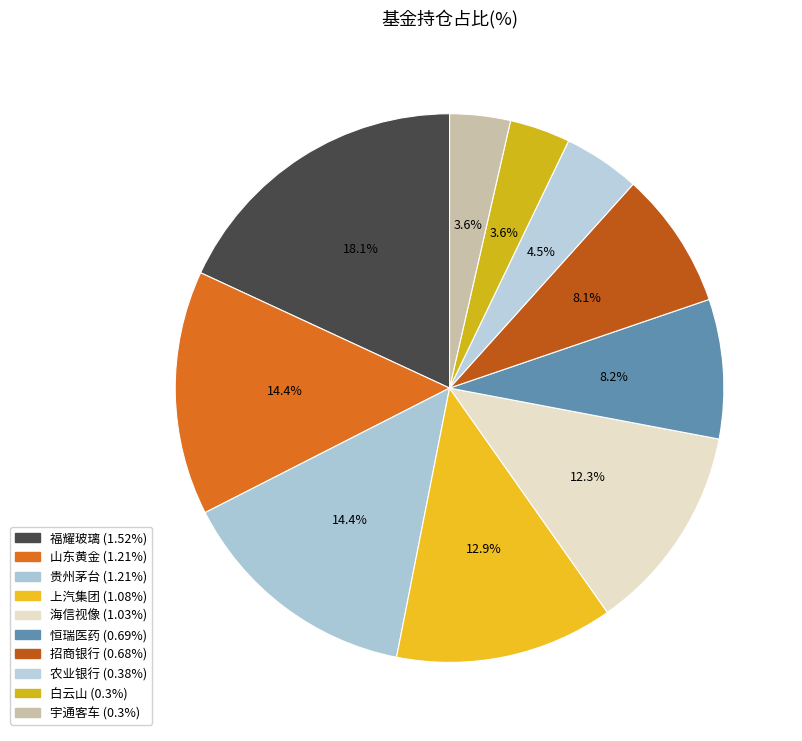

How many segments does this pie chart have?

10